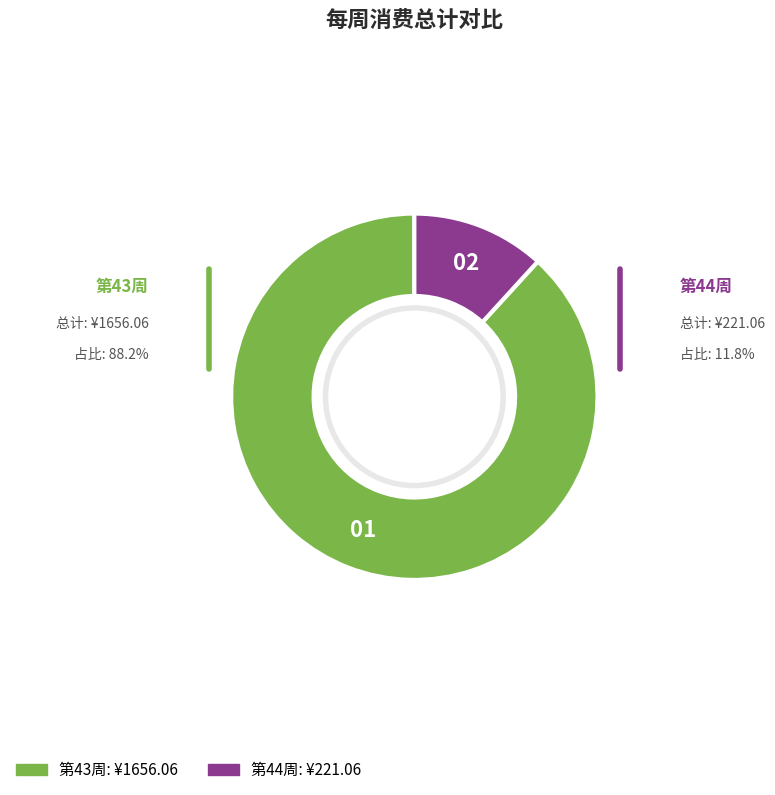

Is there any slice that represents more than half of the pie?

Yes